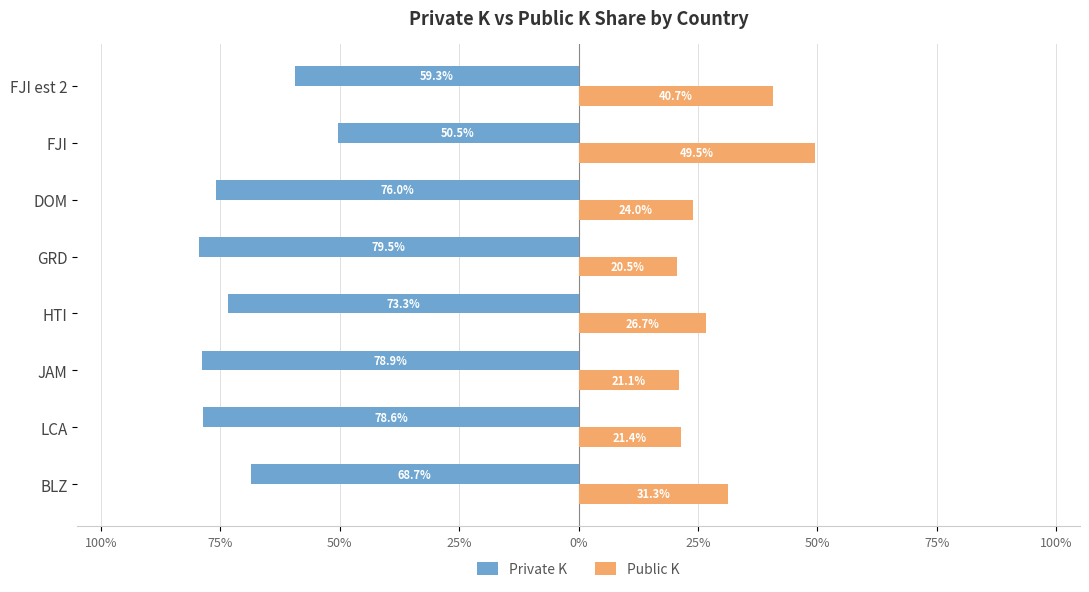

What is the smallest value displayed?

0.2